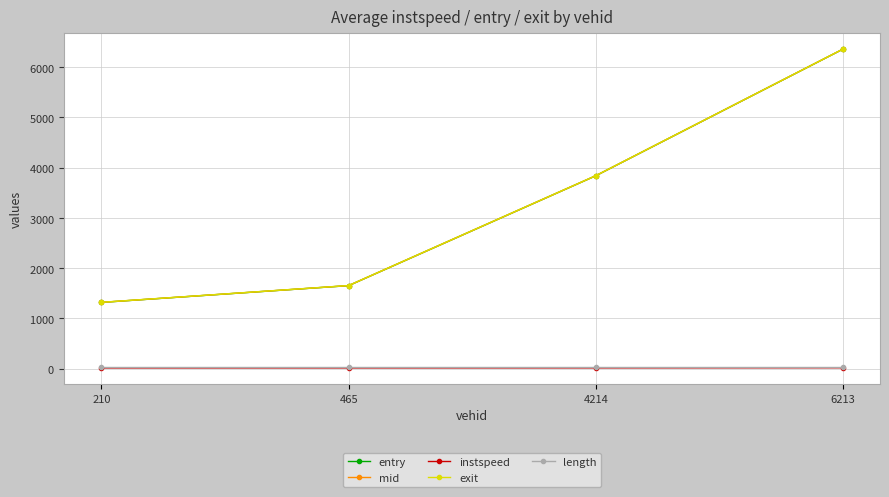

List the labels in order of mid value, largest first.

6213, 4214, 465, 210